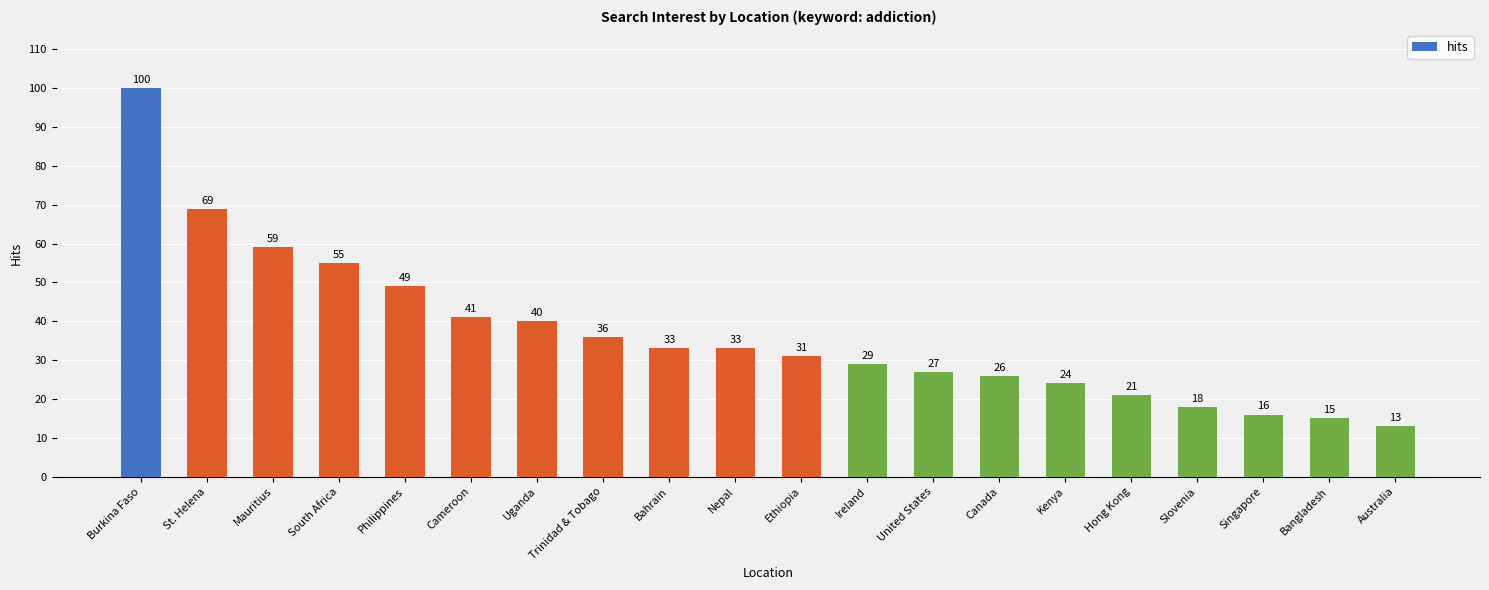

What value does the data have at Bahrain, to the nearest 5?

35